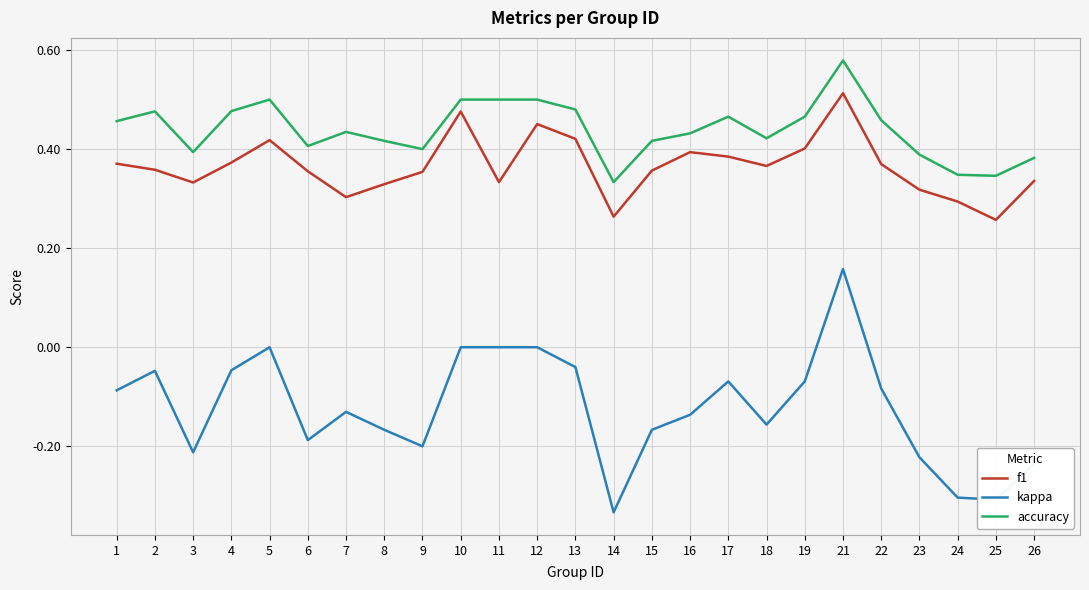

At how many categories does at least one series exceed 0?

25